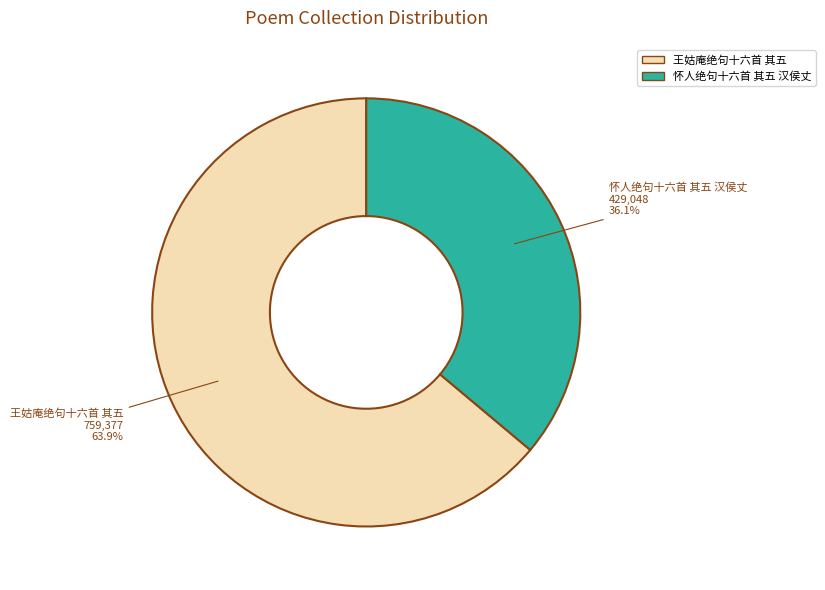

Does 王姑庵绝句十六首 其五 represent more than half of the total?

Yes